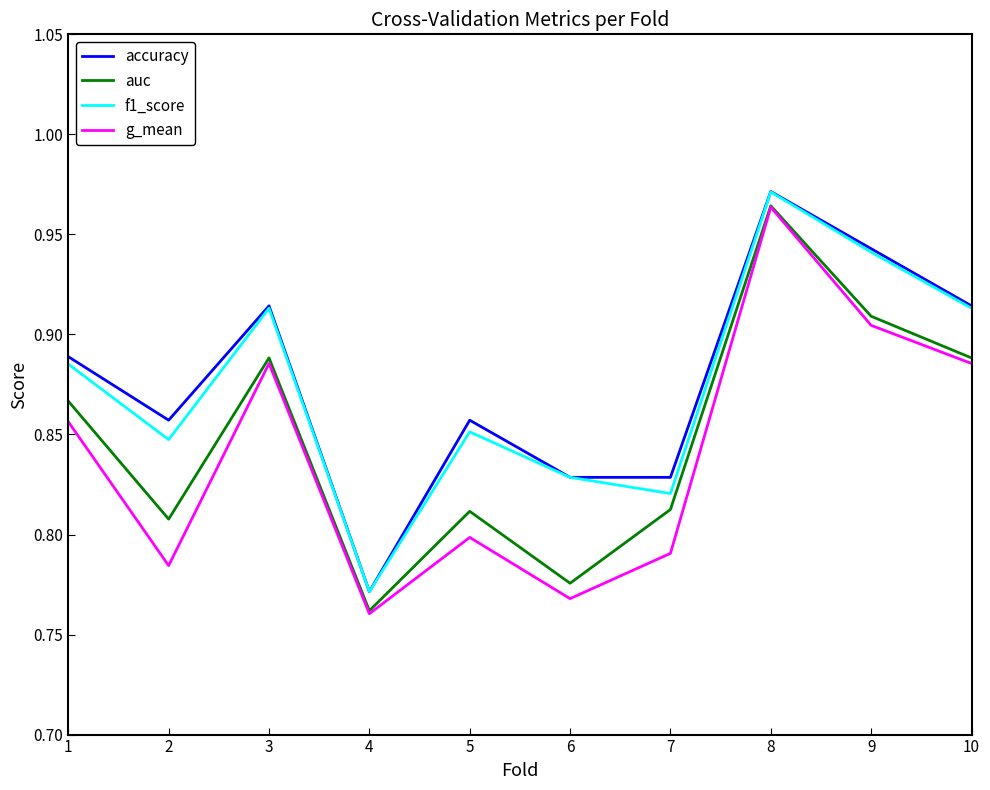

Is this an area chart (filled region under the line)?

No